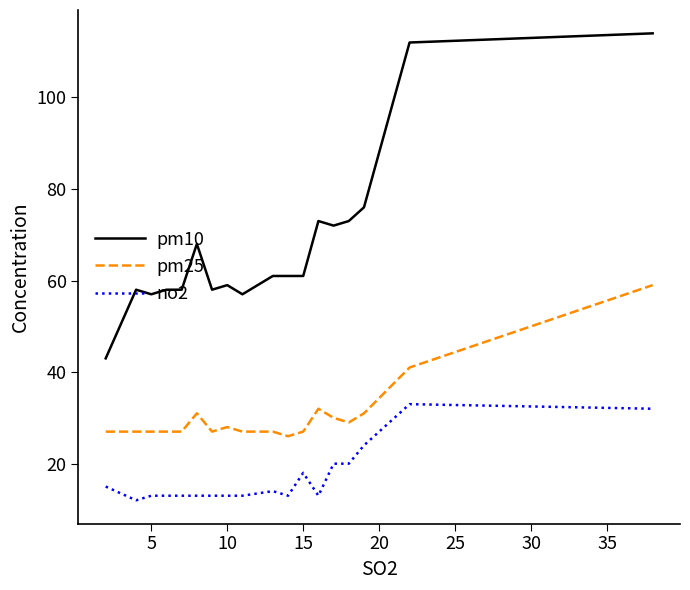

What is the minimum value shown in the chart?

12